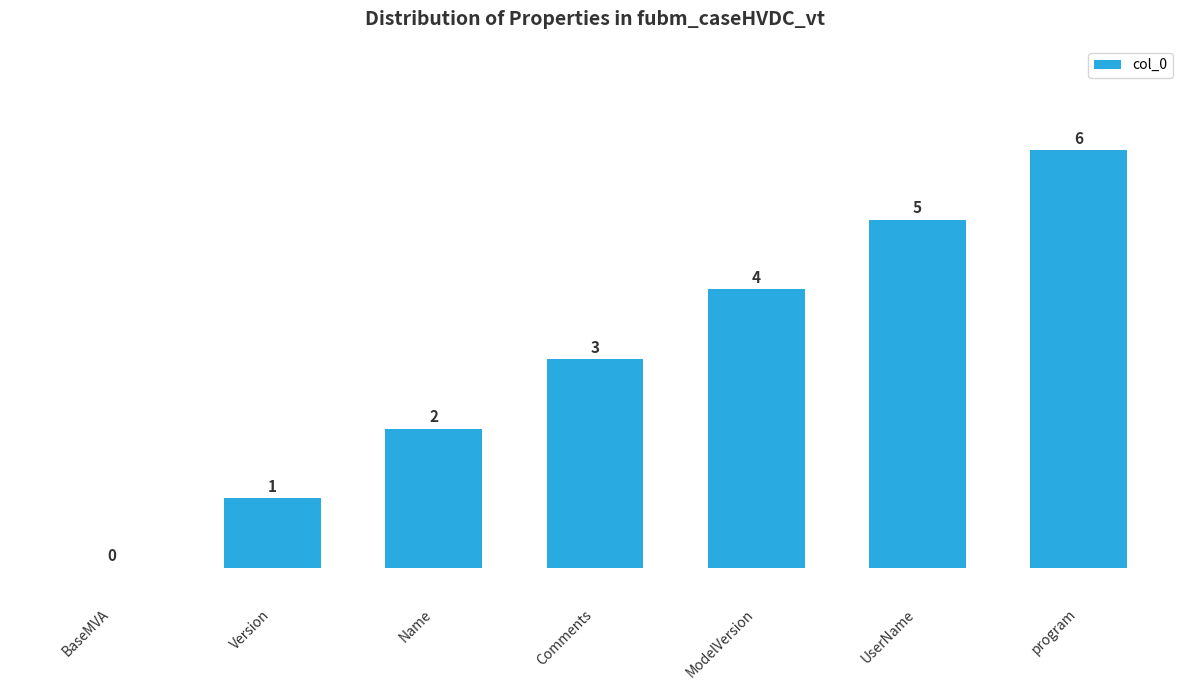

Which label corresponds to the largest value in the chart?

program